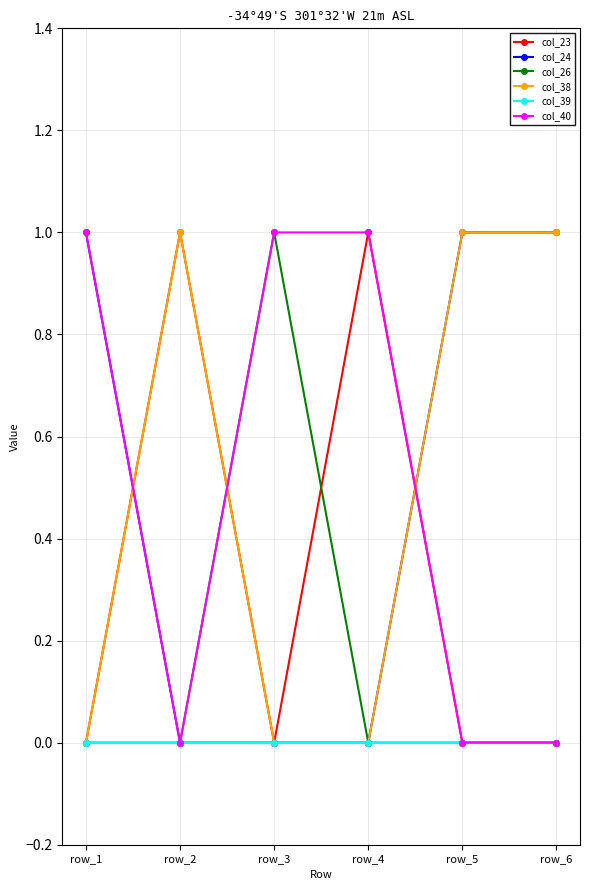

Where is the first local minimum for col_23?

row_3